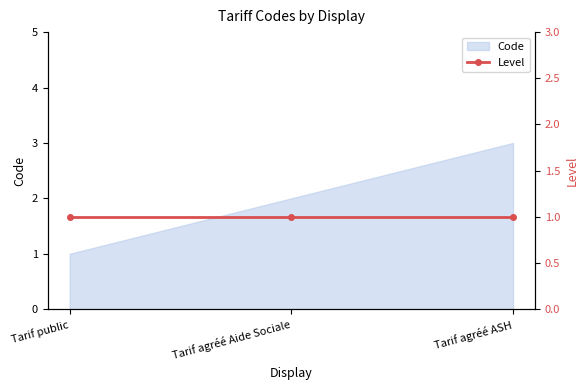

List the labels in order of value, smallest first.

Tarif public, Tarif agréé Aide Sociale, Tarif agréé ASH